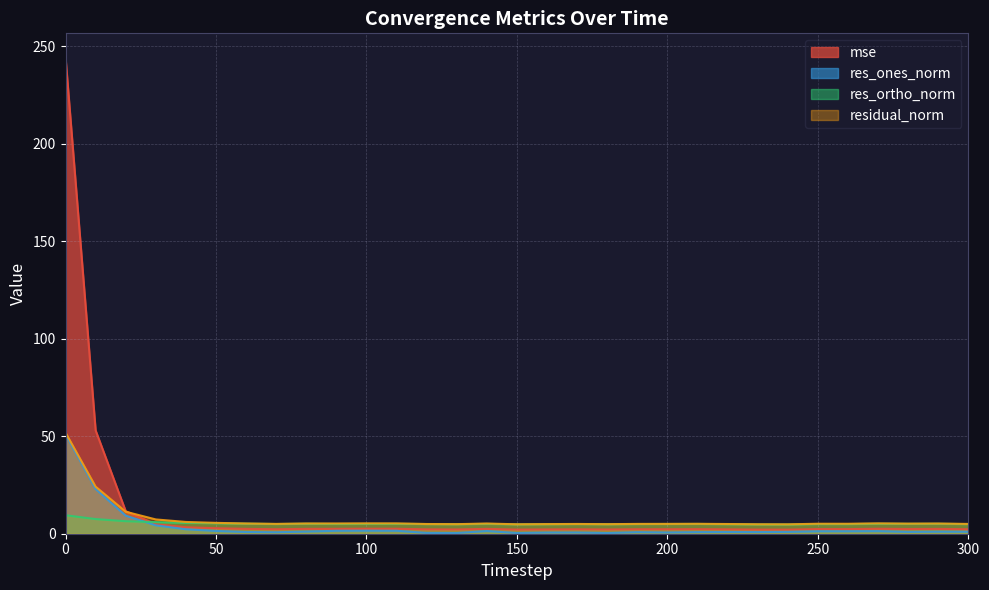

What is the value of the mse point at the 30th from the left?

2.5